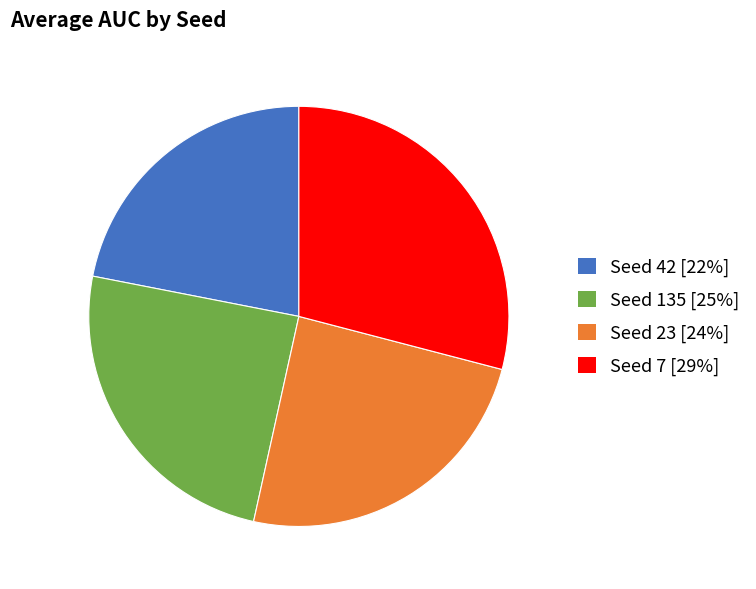

Does any single category account for the majority?

No